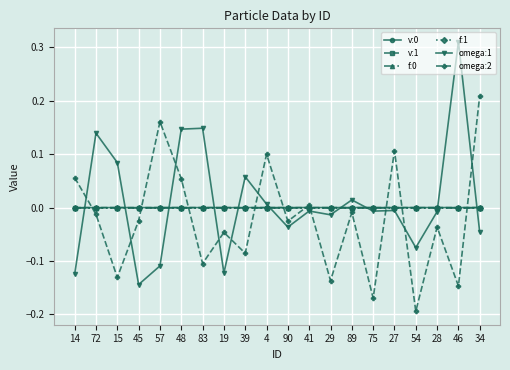

True or false: f:0 and omega:1 cross at least once.

True